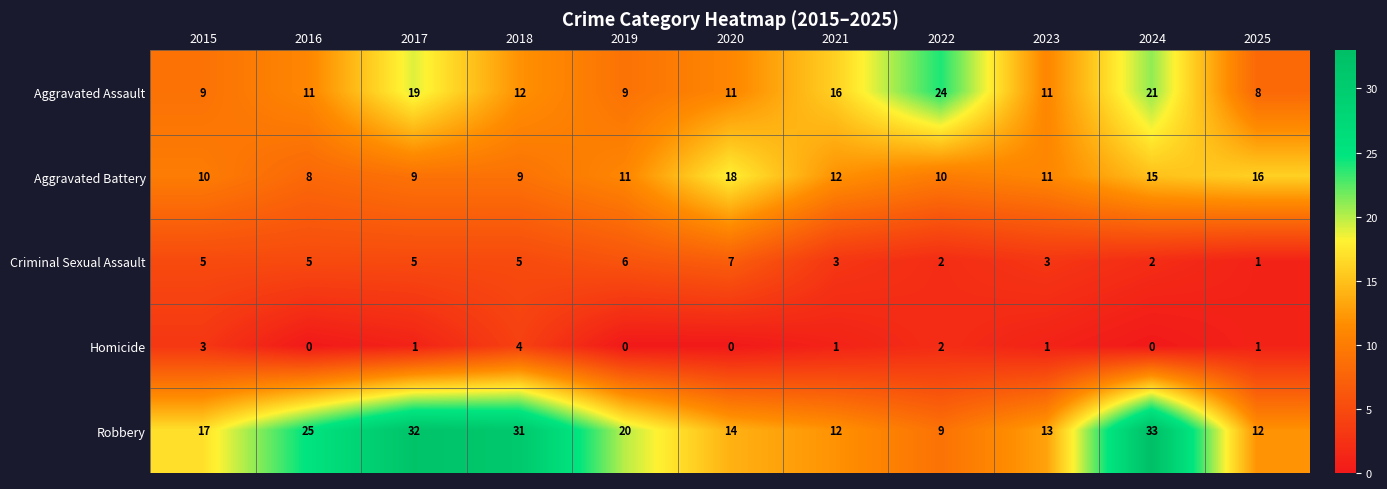

How many data points in Aggravated Assault are less than 11?

3